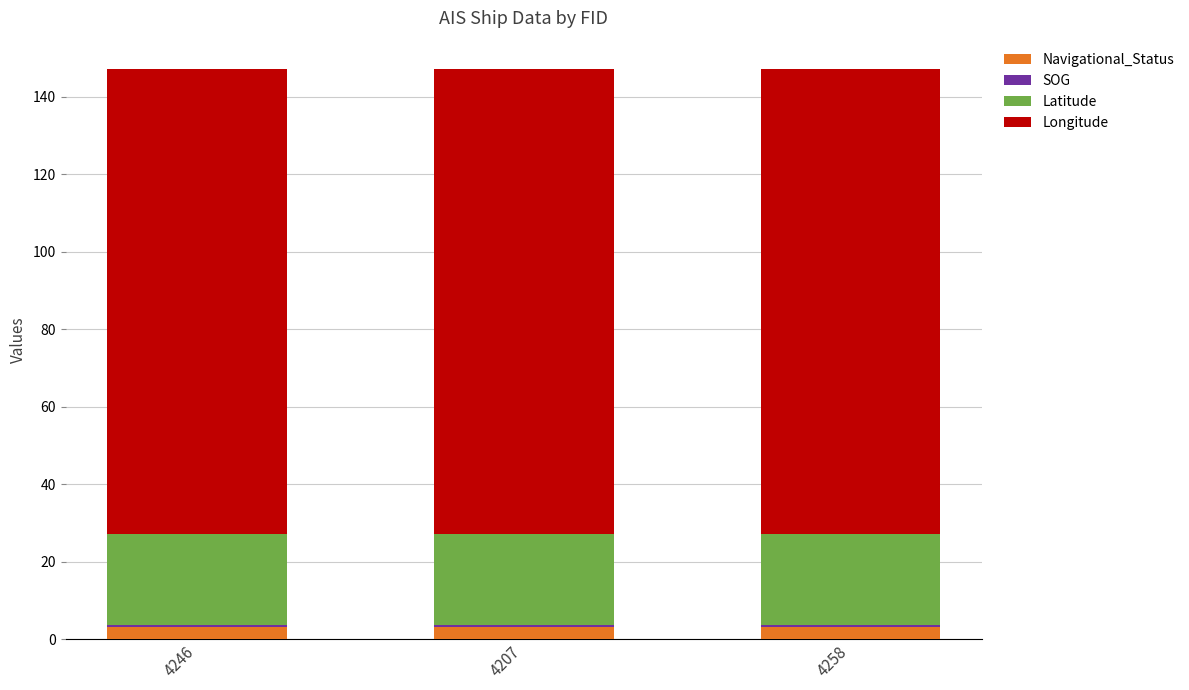

What is the total value across all series at 4207?

147.1